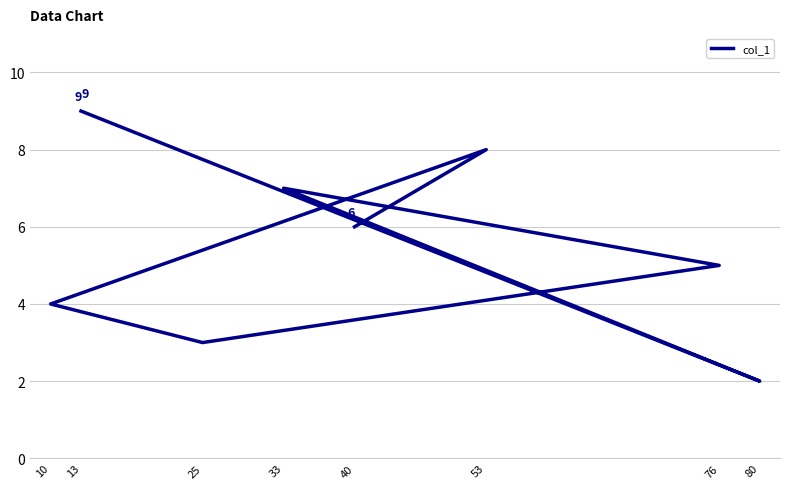

List the labels in order of value, smallest first.

80, 25, 10, 76, 40, 33, 53, 13